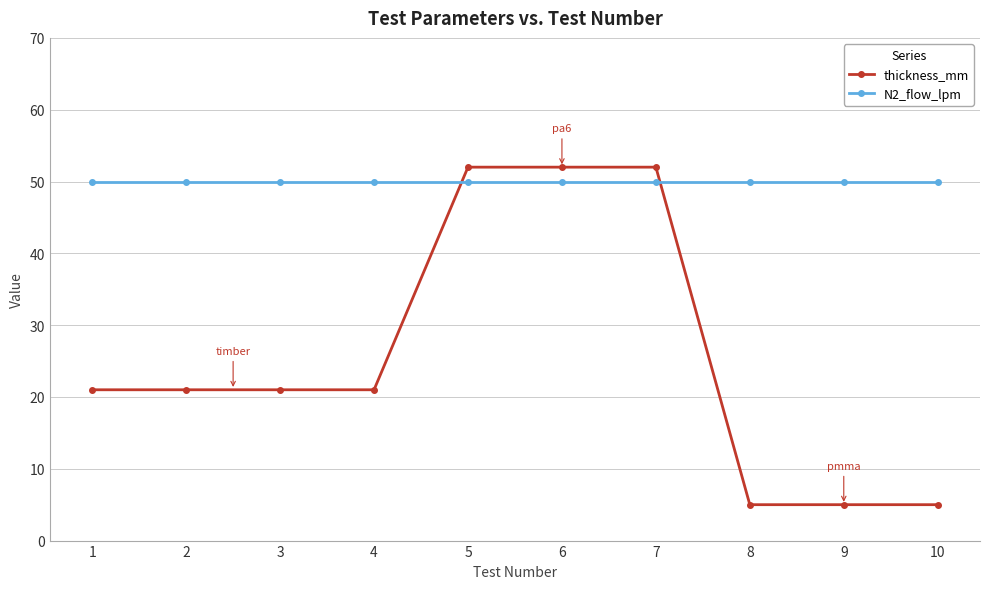

Where do N2_flow_lpm and thickness_mm first cross each other?

4 and 5